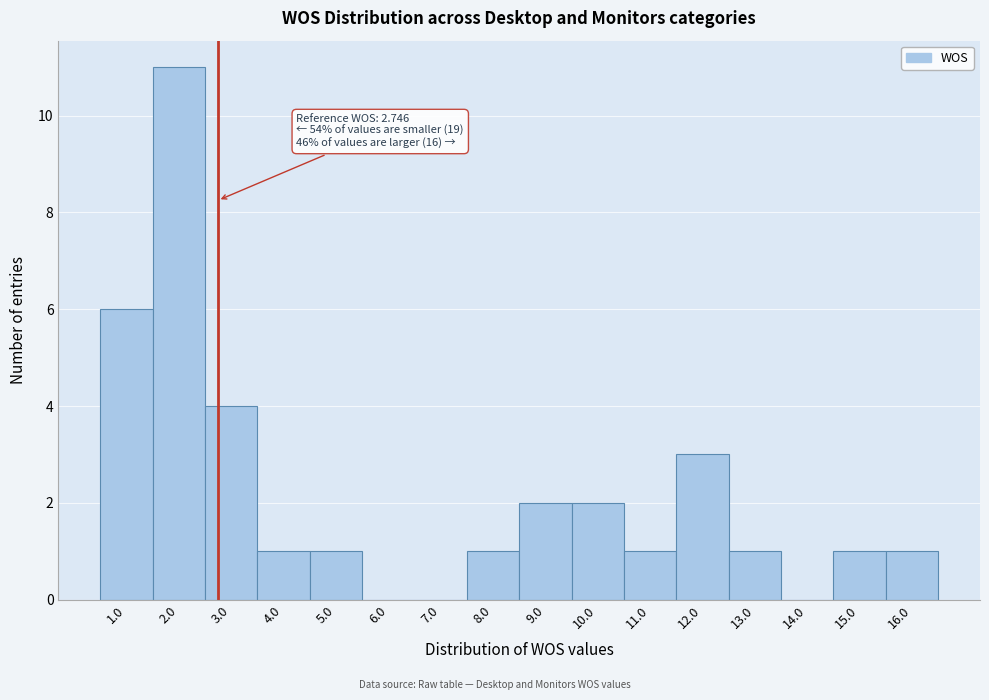

Over which range of the x-axis is the bar tallest?

1.5 to 2.5